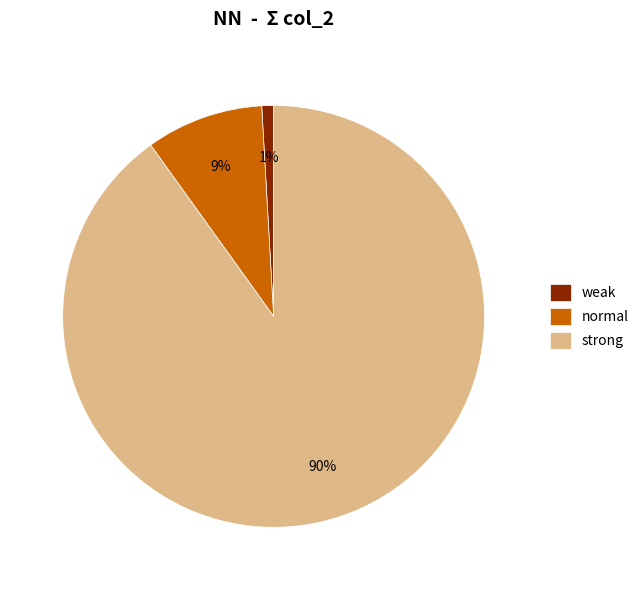

What is the largest slice in the pie chart?

strong